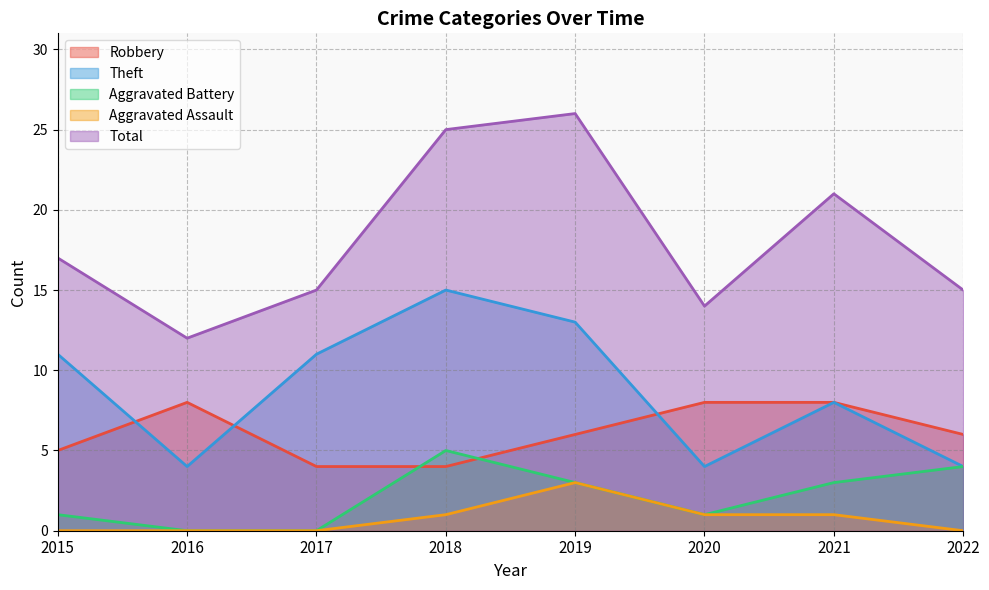

Count the Theft values in the range 4 to 13.

7